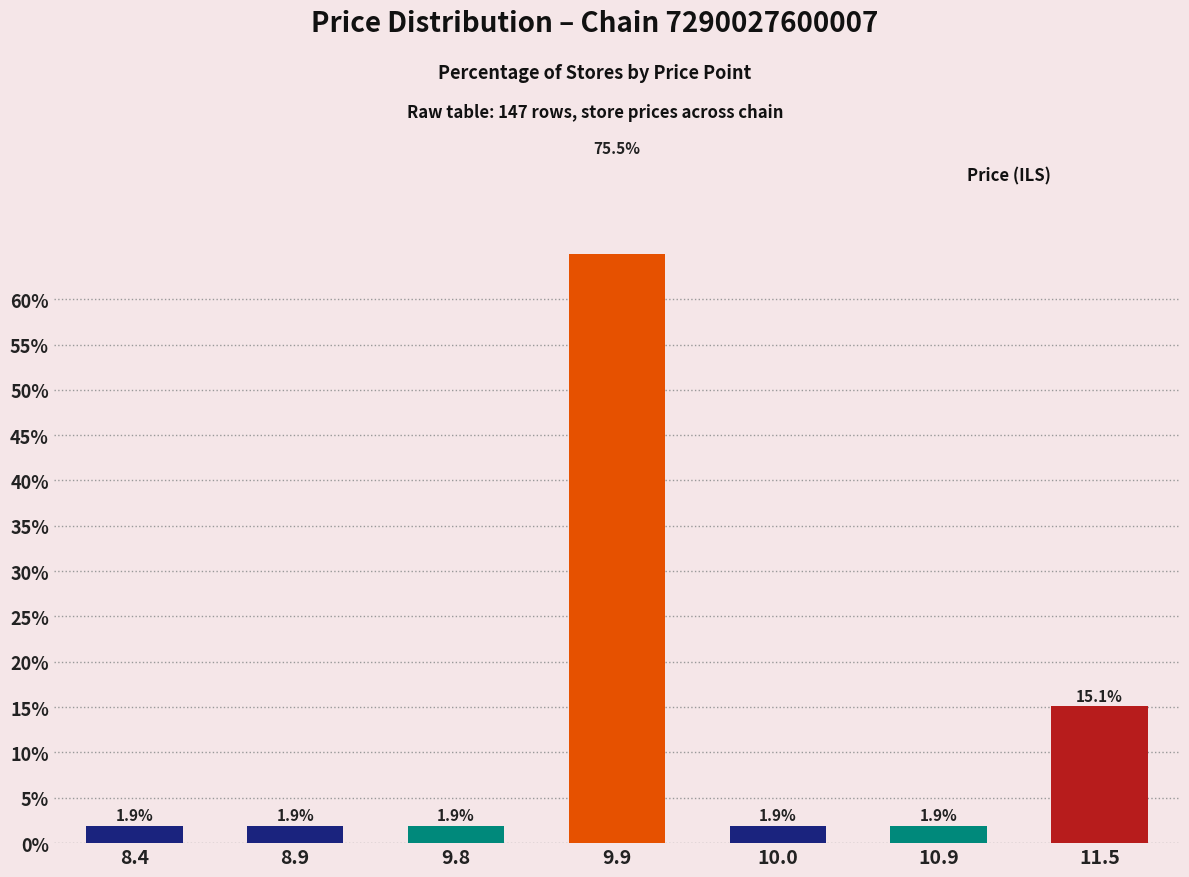

What is the difference between the second highest and minimum values?

13.2